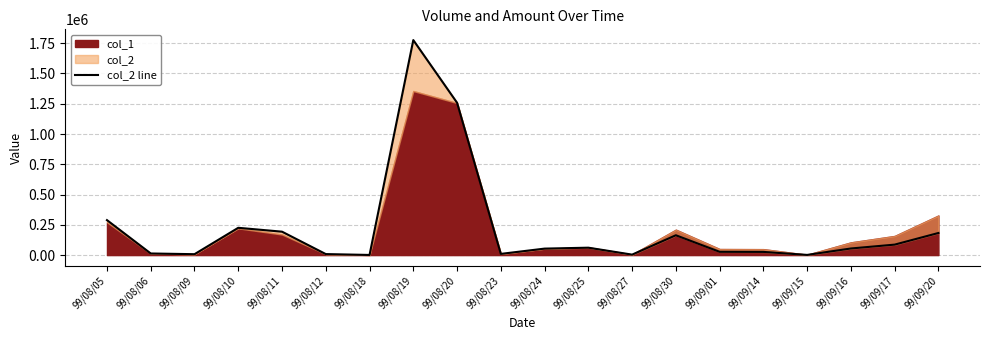

True or false: the data has more than 0 interior local peaks.

True